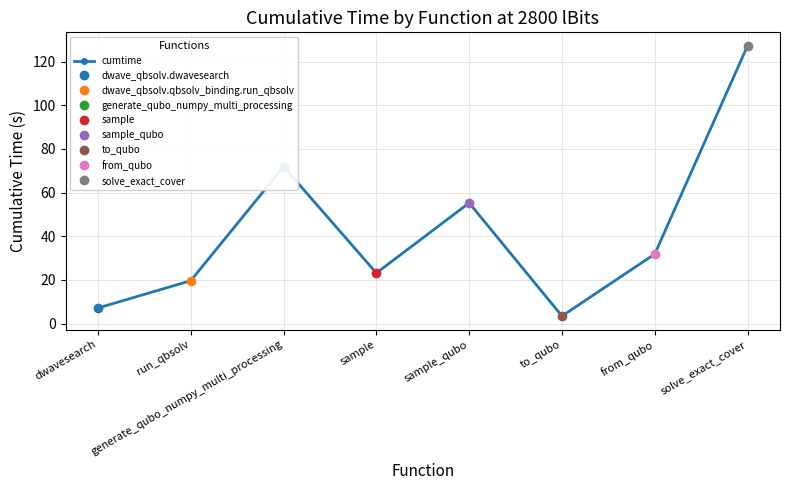

Is this an area chart (filled region under the line)?

No